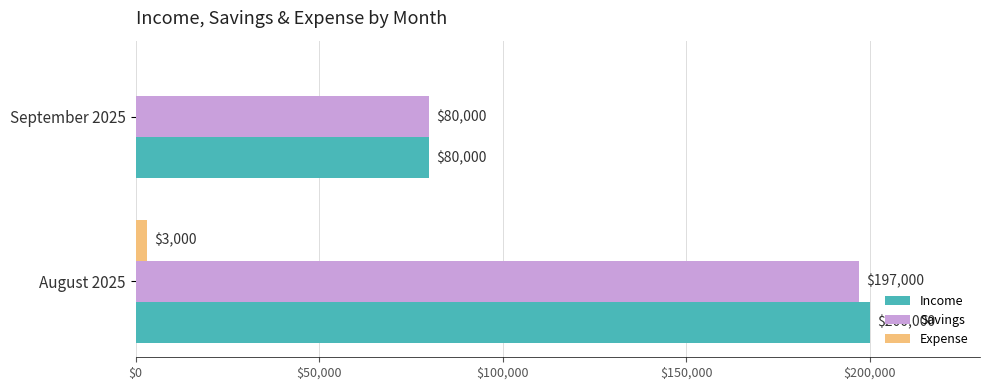

Which series changed the most between August 2025 and September 2025?

Income